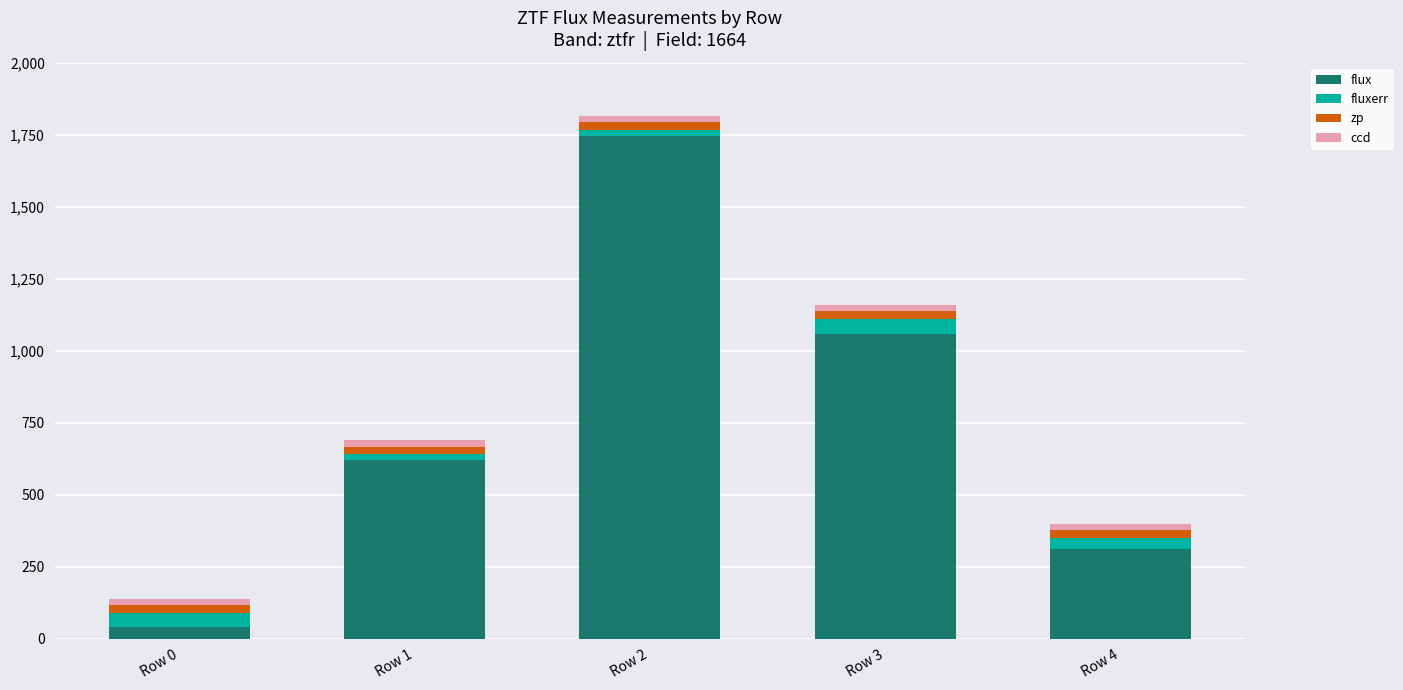

At which category is the sum across all series the highest?

Row 2